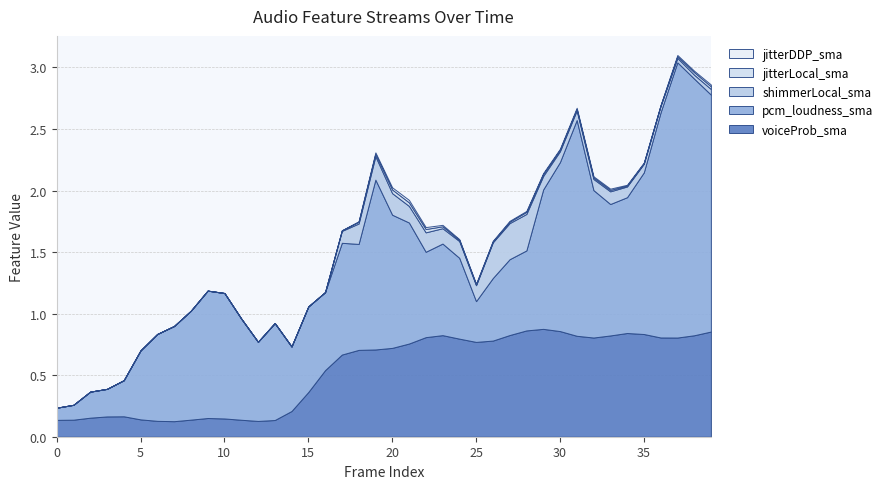

Reading left to right, what are all the values shown in this chart?

voiceProb_sma: 0.1	0.1	0.2	0.2	0.2	0.1	0.1	0.1	0.1	0.2	0.1	0.1	0.1	0.1	0.2	0.4	0.5	0.7	0.7	0.7	0.7	0.8	0.8	0.8	0.8	0.8	0.8	0.8	0.9	0.9	0.9	0.8	0.8	0.8	0.8	0.8	0.8	0.8	0.8	0.9
pcm_loudness_sma: 0.1	0.1	0.2	0.2	0.3	0.6	0.7	0.8	0.9	1.0	1.0	0.8	0.6	0.8	0.5	0.7	0.6	0.9	0.9	1.4	1.1	1.0	0.7	0.7	0.7	0.3	0.5	0.6	0.6	1.1	1.4	1.8	1.2	1.1	1.1	1.3	1.8	2.2	2.1	1.9
shimmerLocal_sma: 0.0	0.0	0.0	0.0	0.0	0.0	0.0	0.0	0.0	0.0	0.0	0.0	0.0	0.0	0.0	0.0	0.0	0.1	0.2	0.2	0.2	0.1	0.2	0.1	0.1	0.1	0.3	0.3	0.3	0.1	0.1	0.1	0.1	0.1	0.1	0.1	0.1	0.0	0.0	0.0
jitterLocal_sma: 0.0	0.0	0.0	0.0	0.0	0.0	0.0	0.0	0.0	0.0	0.0	0.0	0.0	0.0	0.0	0.0	0.0	0.0	0.0	0.0	0.0	0.0	0.0	0.0	0.0	0.0	0.0	0.0	0.0	0.0	0.0	0.0	0.0	0.0	0.0	0.0	0.0	0.0	0.0	0.0
jitterDDP_sma: 0.0	0.0	0.0	0.0	0.0	0.0	0.0	0.0	0.0	0.0	0.0	0.0	0.0	0.0	0.0	0.0	0.0	0.0	0.0	0.0	0.0	0.0	0.0	0.0	0.0	0.0	0.0	0.0	0.0	0.0	0.0	0.0	0.0	0.0	0.0	0.0	0.0	0.0	0.0	0.0